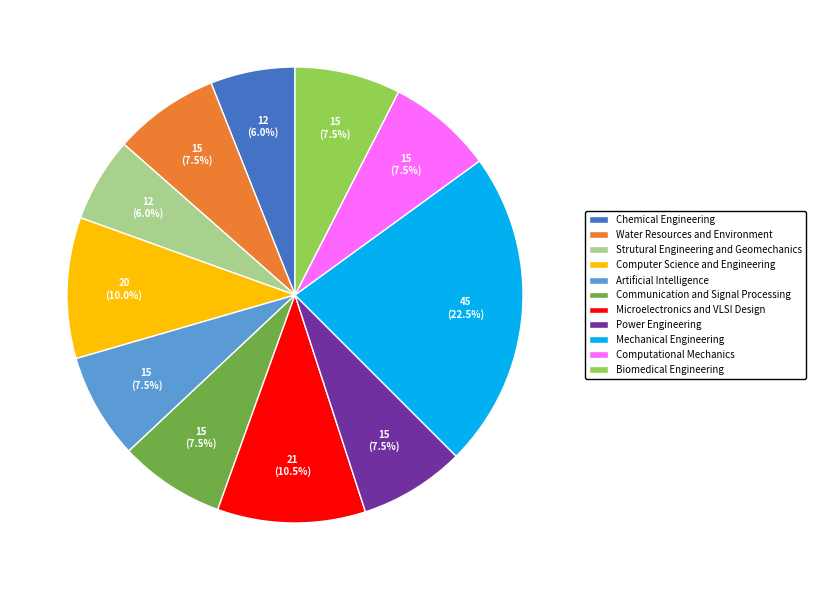

Which category has the biggest portion of the pie?

Mechanical Engineering